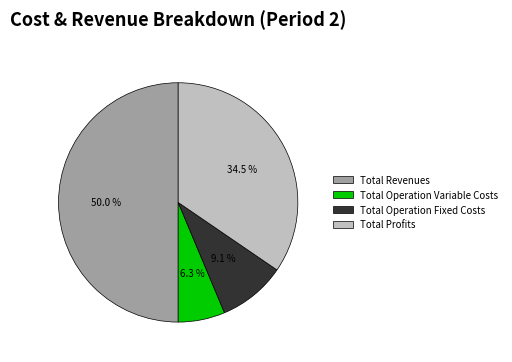

What percentage is the Total Revenues slice, to the nearest percent?

50%